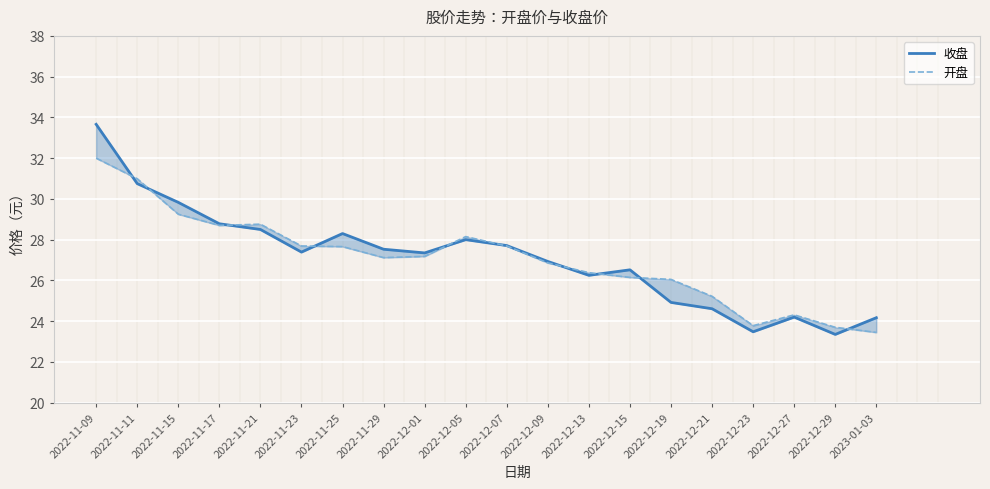

What is the maximum value for 收盘?

33.7